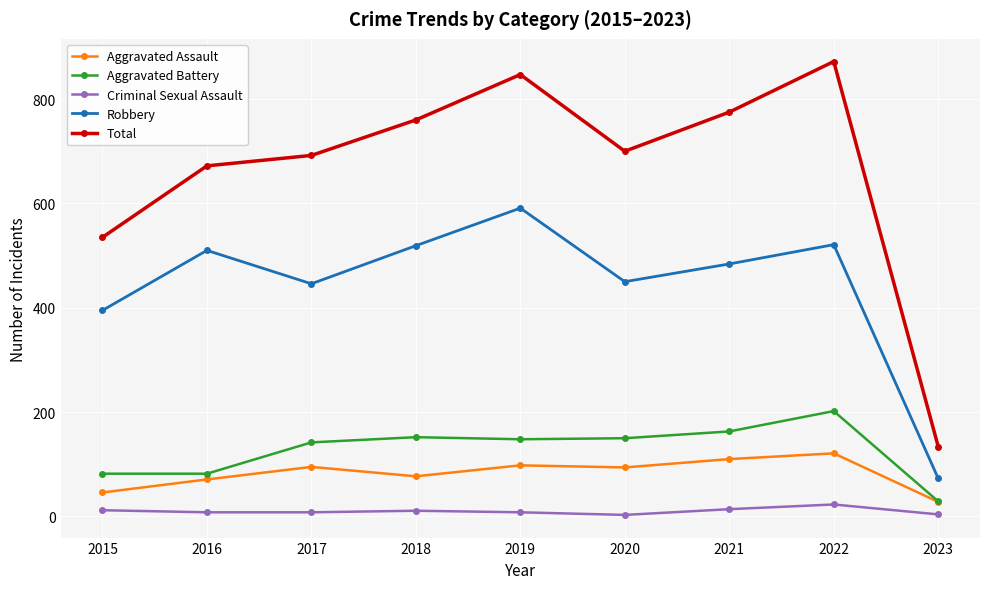

At which label does Total reach its minimum?

2023